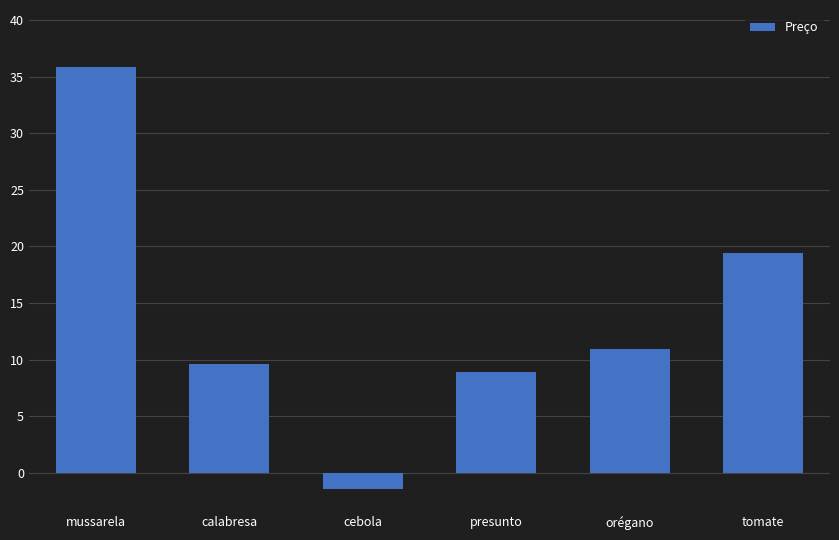

What is the difference between the maximum and minimum values?

37.3